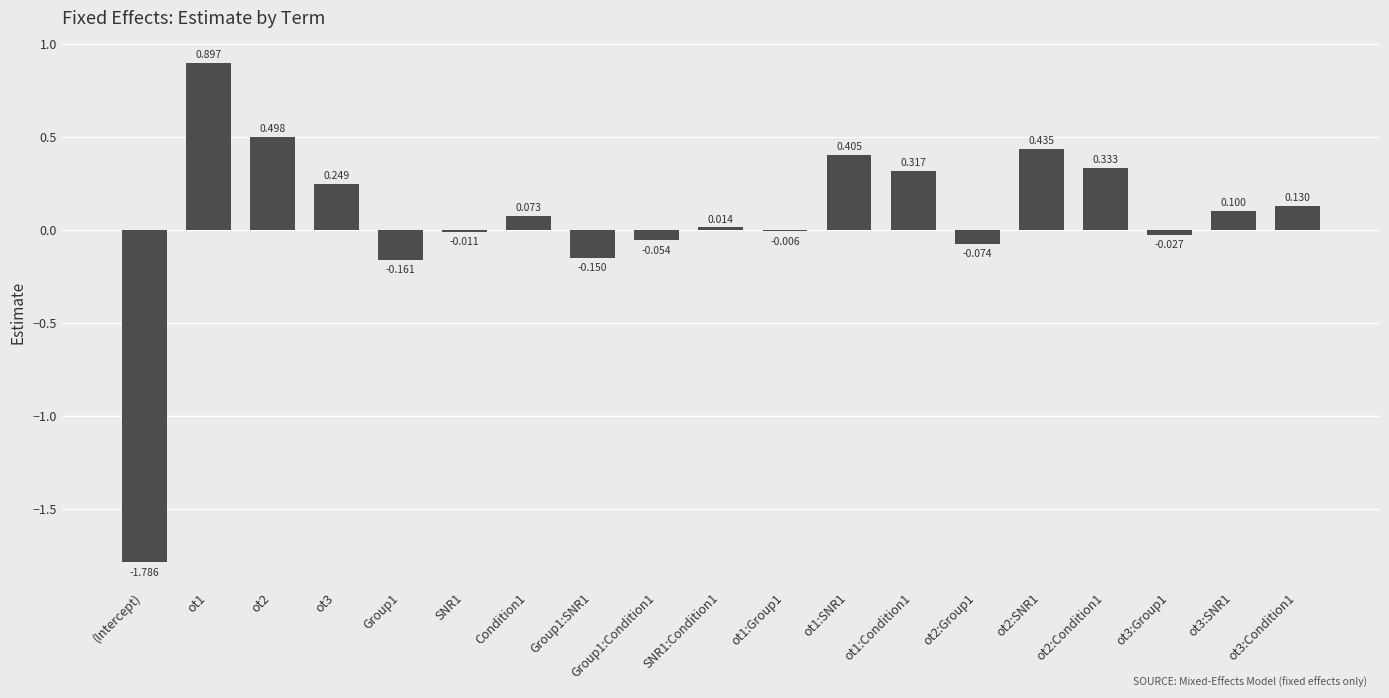

Rank the categories by value from highest to lowest.

ot1, ot2, ot2:SNR1, ot1:SNR1, ot2:Condition1, ot1:Condition1, ot3, ot3:Condition1, ot3:SNR1, Condition1, SNR1:Condition1, ot1:Group1, SNR1, ot3:Group1, Group1:Condition1, ot2:Group1, Group1:SNR1, Group1, (Intercept)